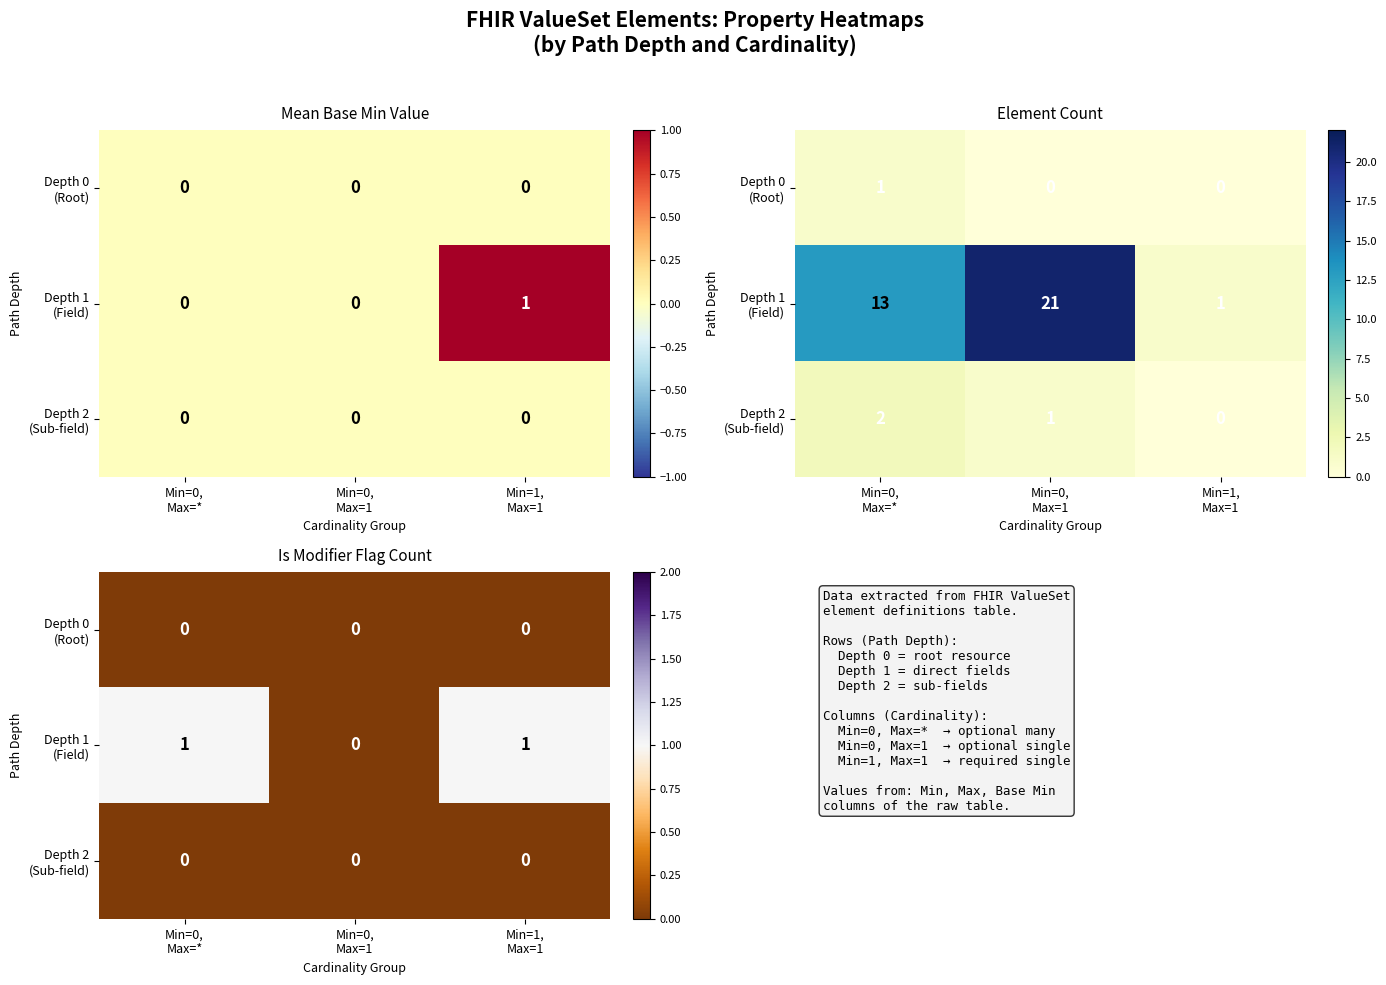

Between Min=0,
Max=* and Min=0,
Max=1, which is larger?

Min=0,
Max=*